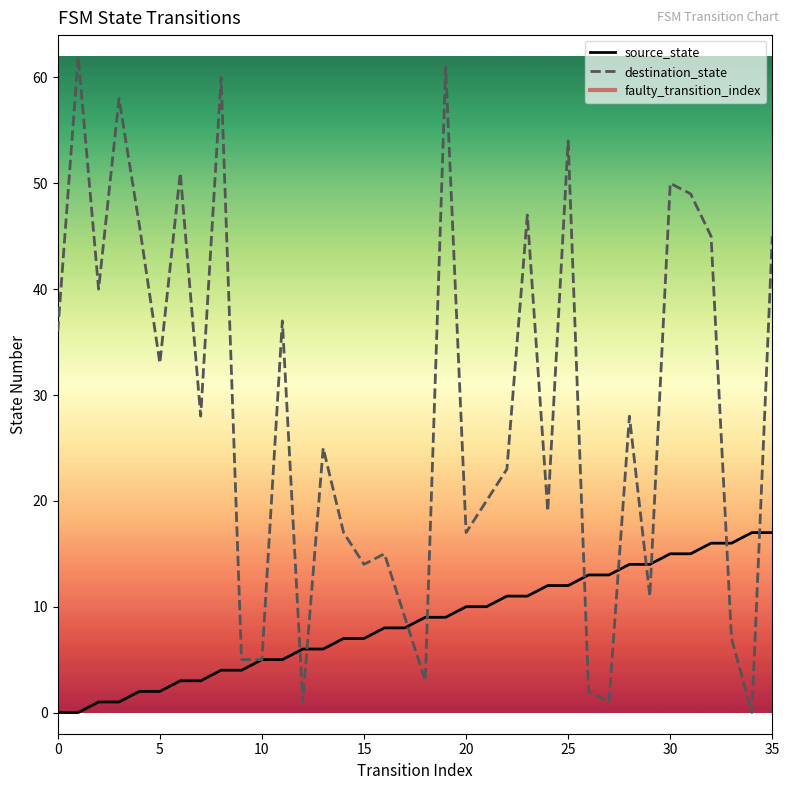

How many positive values does the destination_state series have?

35